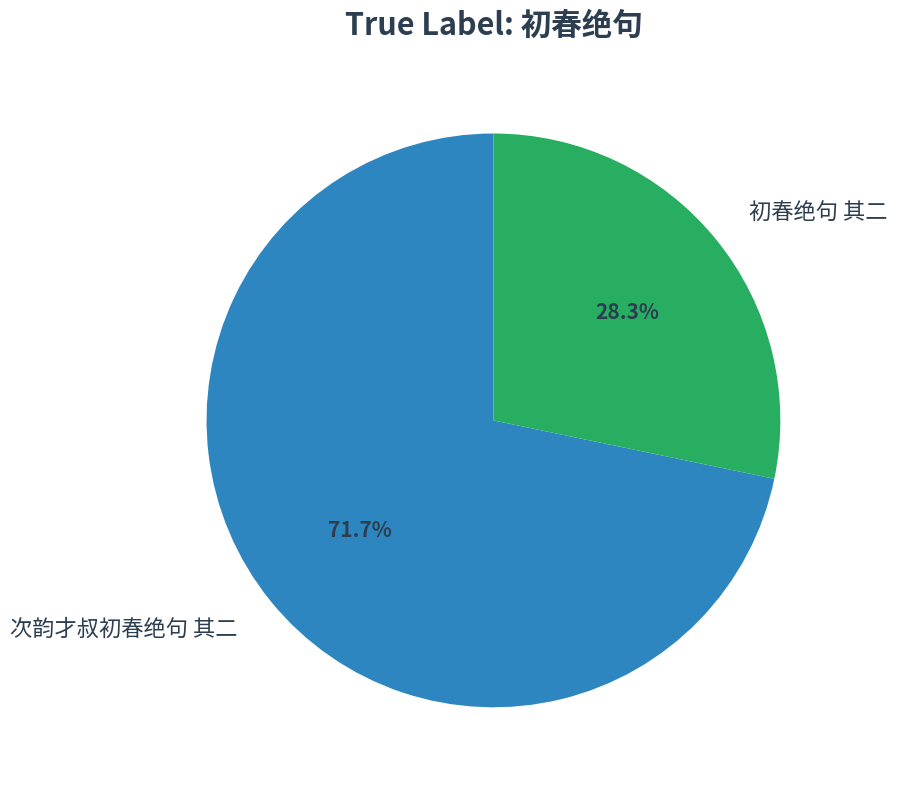

How many segments does this pie chart have?

2